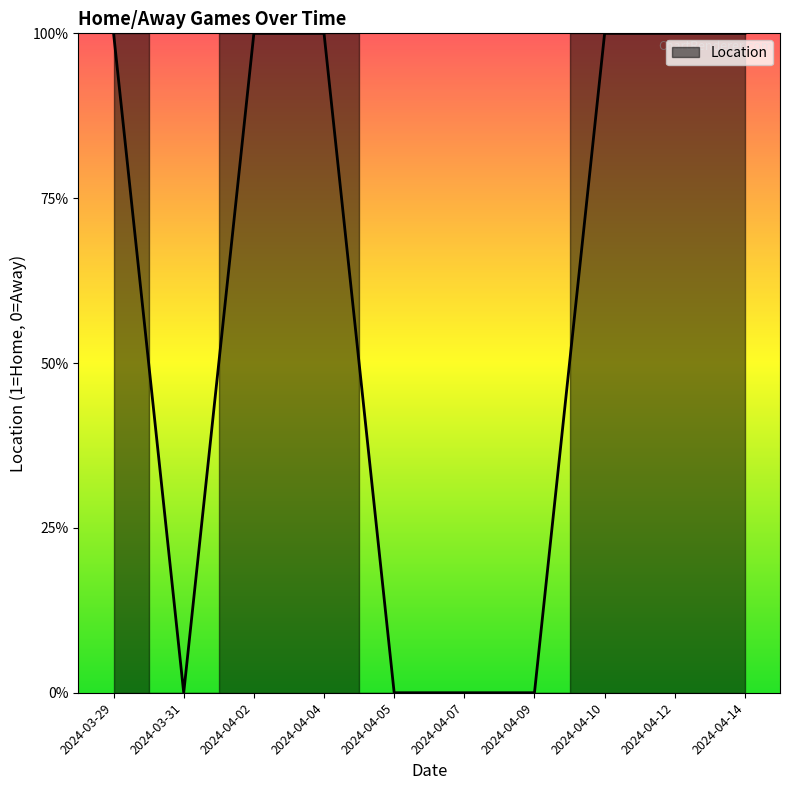

Reading left to right, transcribe all the data shown in this chart.

1	0	1	1	0	0	0	1	1	1